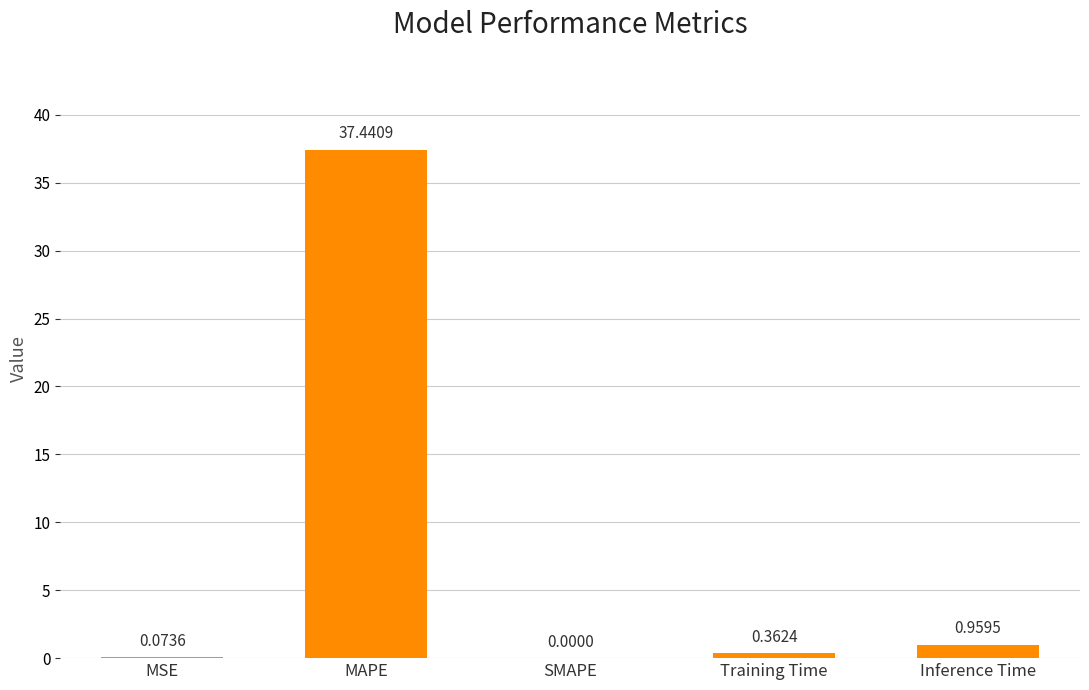

At which label is the value closest to 18?

Inference Time